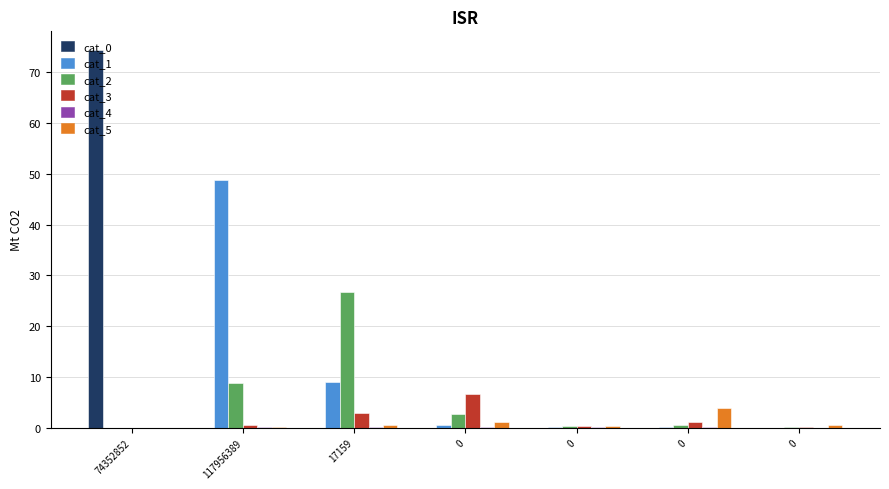

Reading right to left, what are all the values shown in this chart?

cat_0: 0.0	0.0	0.0	0.0	0.0	0.0	74.4
cat_1: 0.0	0.1	0.2	0.5	9.0	48.8	0.0
cat_2: 0.0	0.4	0.2	2.7	26.6	8.8	0.0
cat_3: 0.1	1.1	0.3	6.6	2.9	0.5	0.0
cat_4: 0.0	0.0	0.2	0.0	0.0	0.0	0.0
cat_5: 0.5	3.9	0.2	1.1	0.5	0.1	0.0